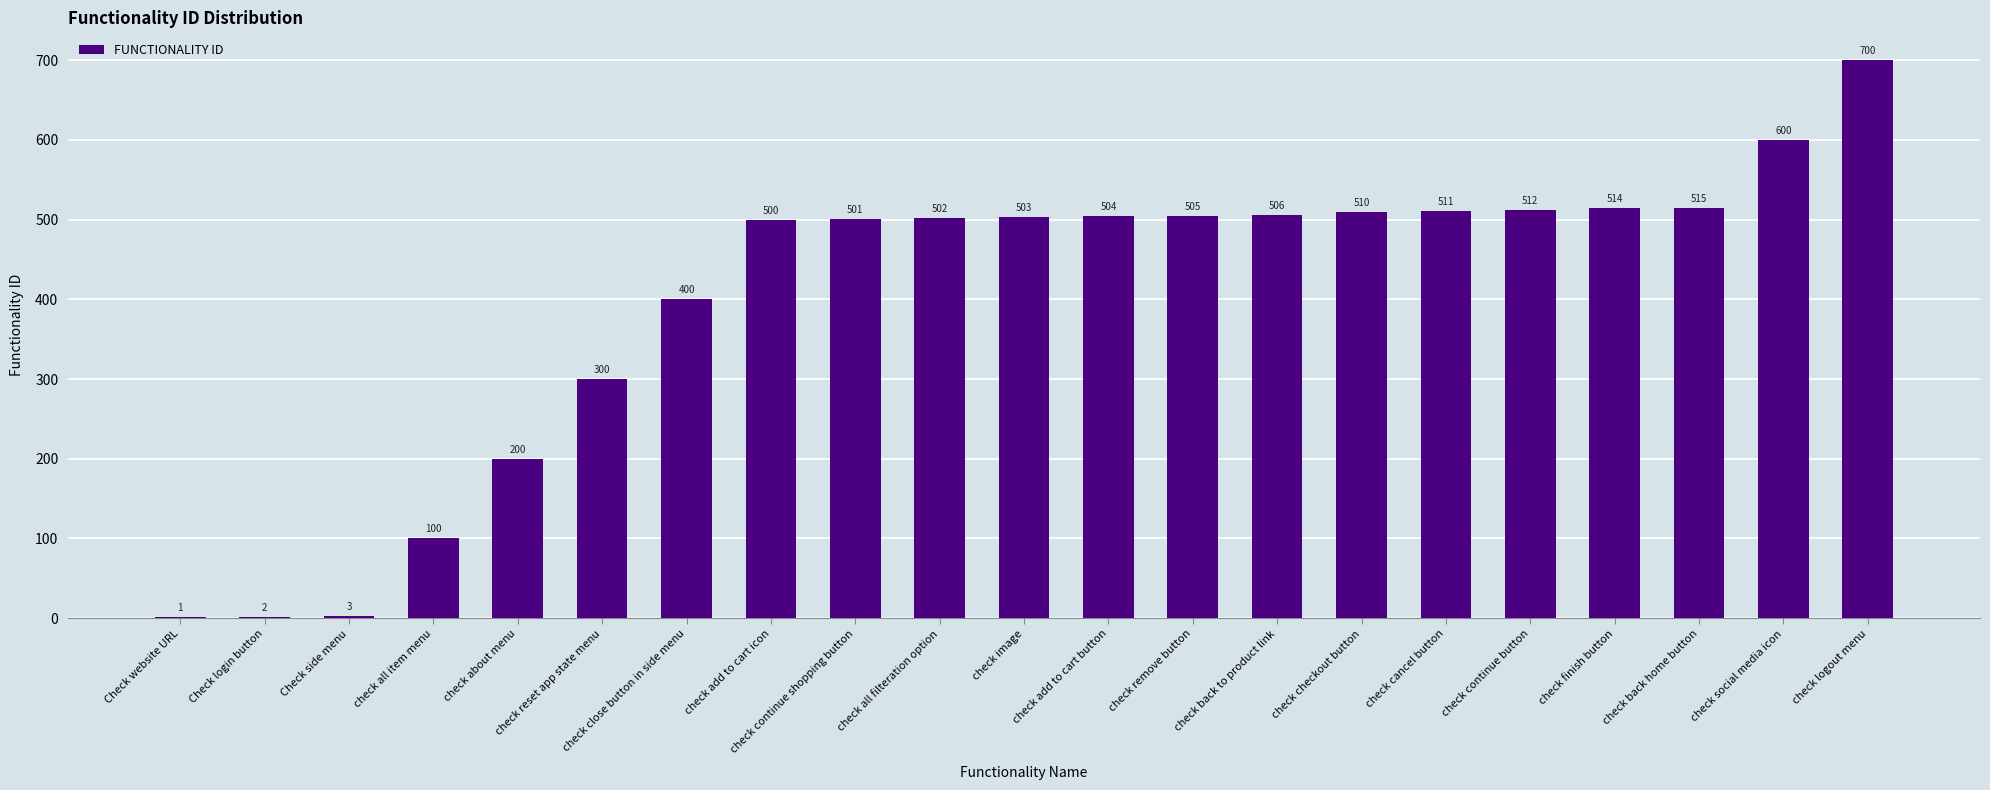

Which category has the highest value across all series?

check logout menu